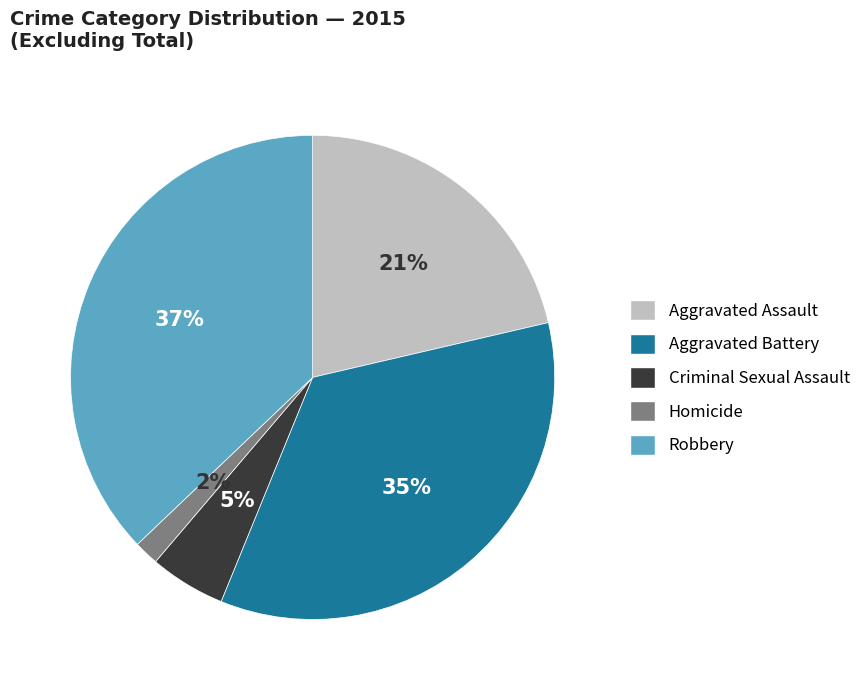

Is it true that Homicide is 2% of the pie?

True